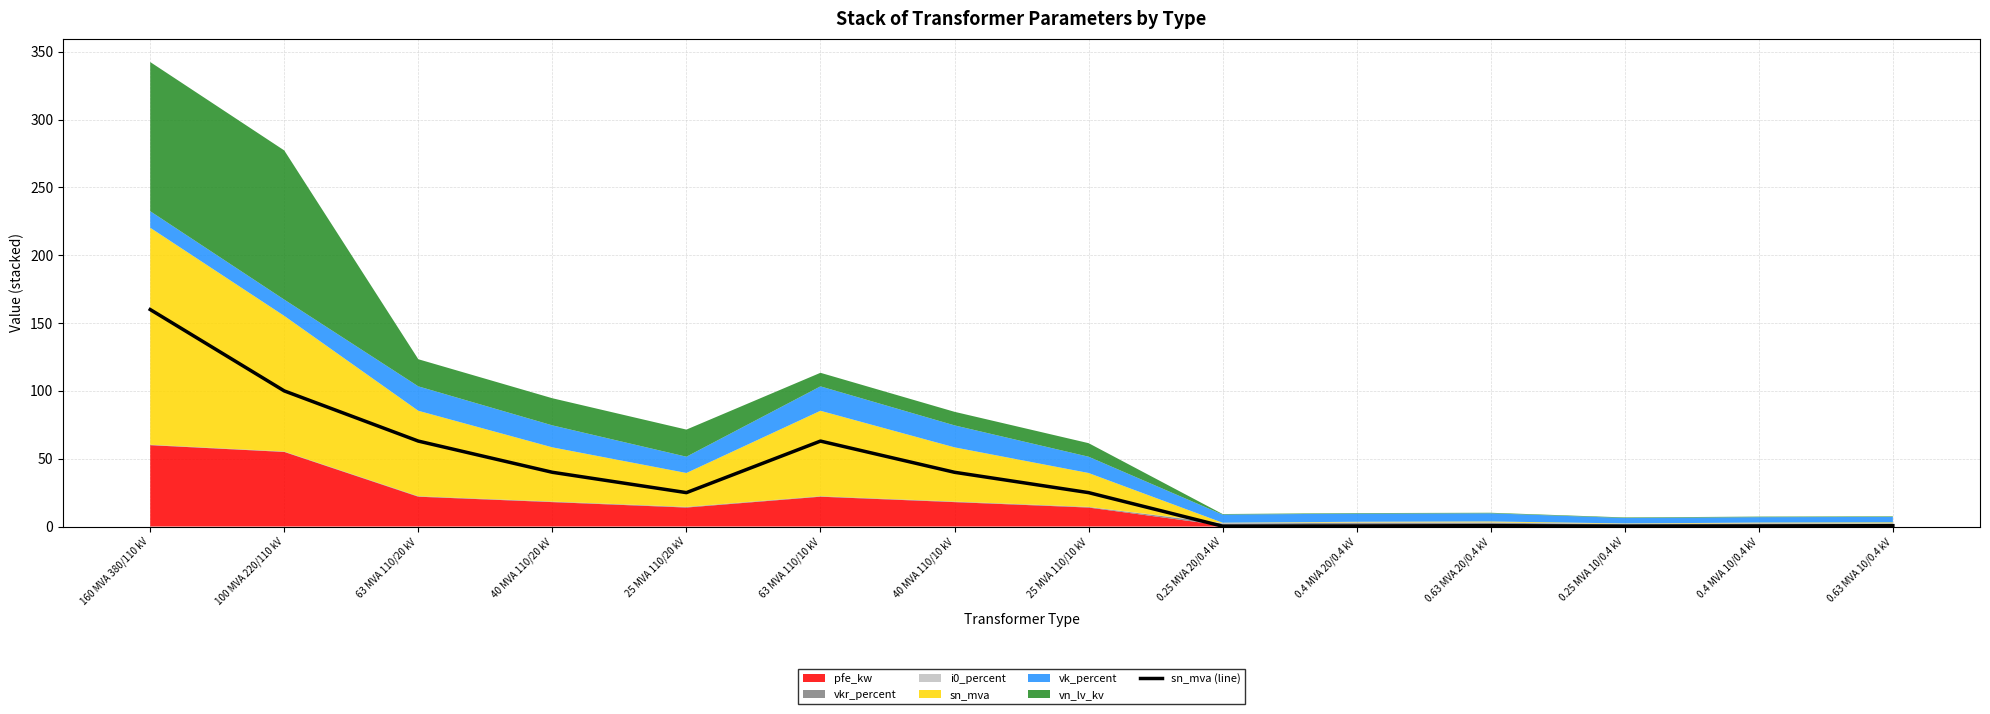

List the labels in order of value, largest first.

160 MVA 380/110 kV, 100 MVA 220/110 kV, 63 MVA 110/20 kV, 63 MVA 110/10 kV, 40 MVA 110/20 kV, 40 MVA 110/10 kV, 25 MVA 110/20 kV, 25 MVA 110/10 kV, 0.63 MVA 20/0.4 kV, 0.63 MVA 10/0.4 kV, 0.4 MVA 20/0.4 kV, 0.4 MVA 10/0.4 kV, 0.25 MVA 20/0.4 kV, 0.25 MVA 10/0.4 kV